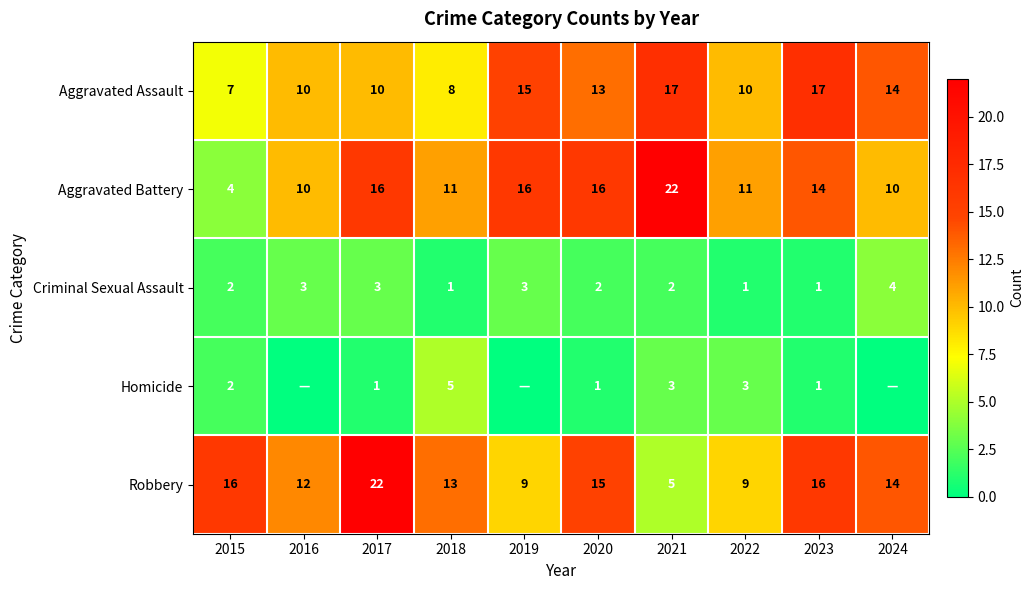

Count the number of data series in this chart.

5